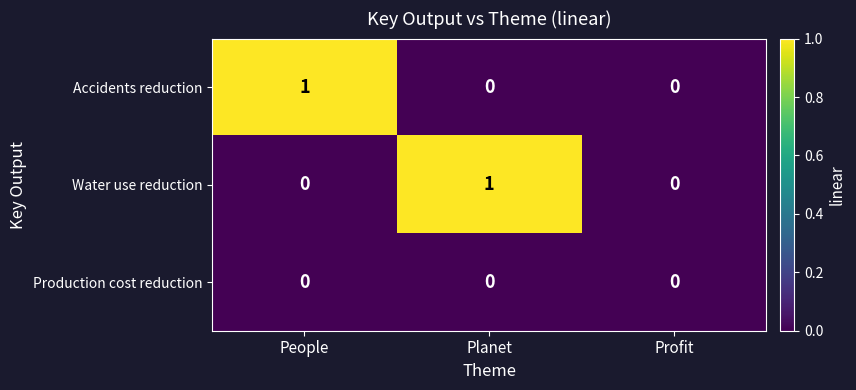

The Accidents reduction series shows 0 at Planet. True or false?

True